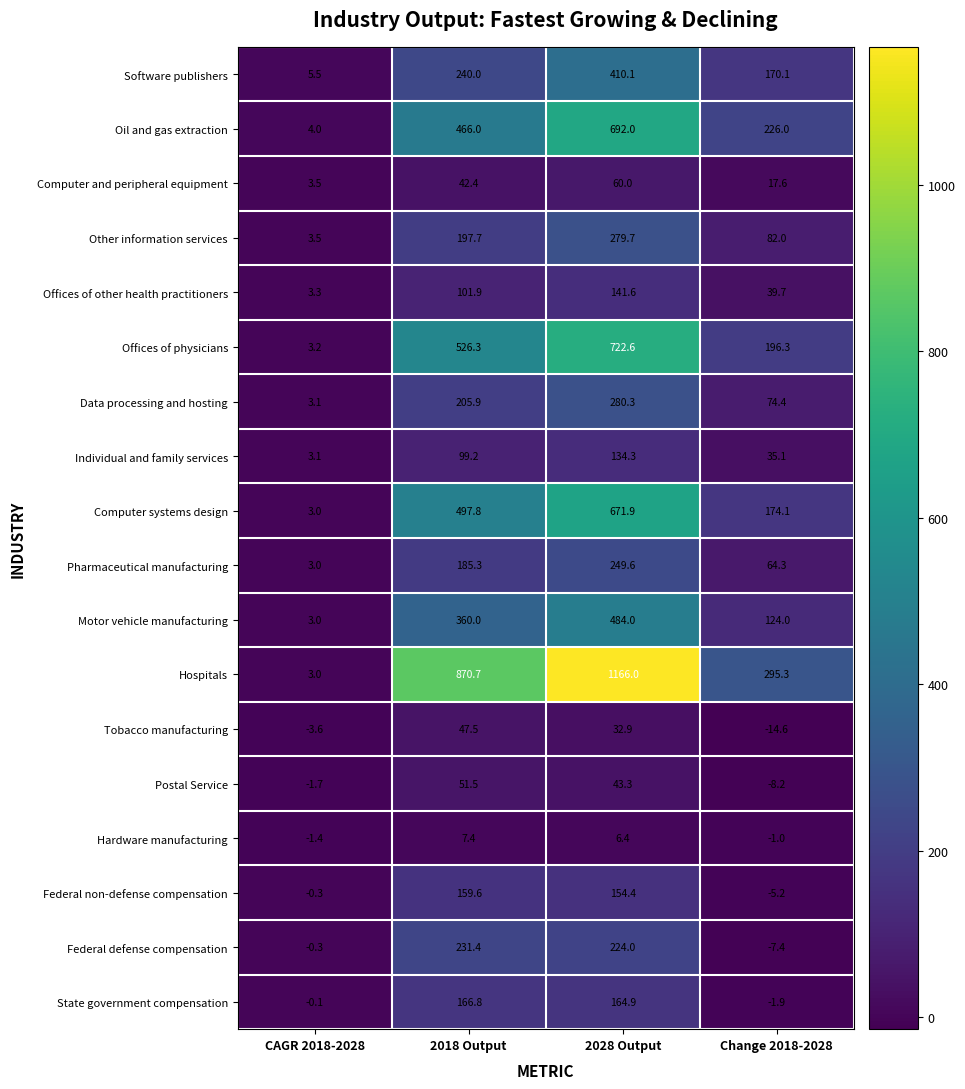

At which category is the sum across all series the highest?

2028 Output